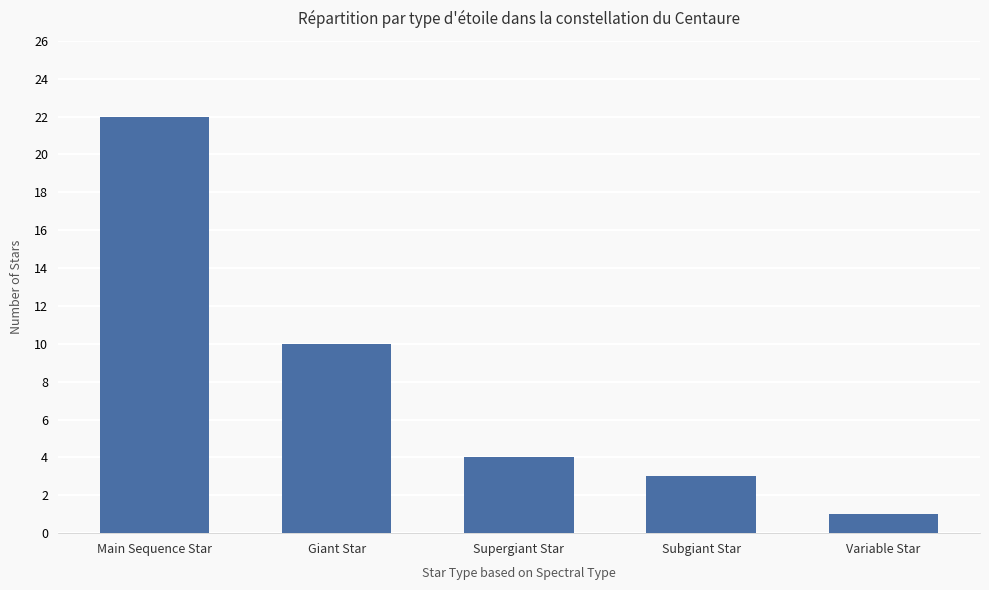

Which label corresponds to the largest value in the chart?

Main Sequence Star